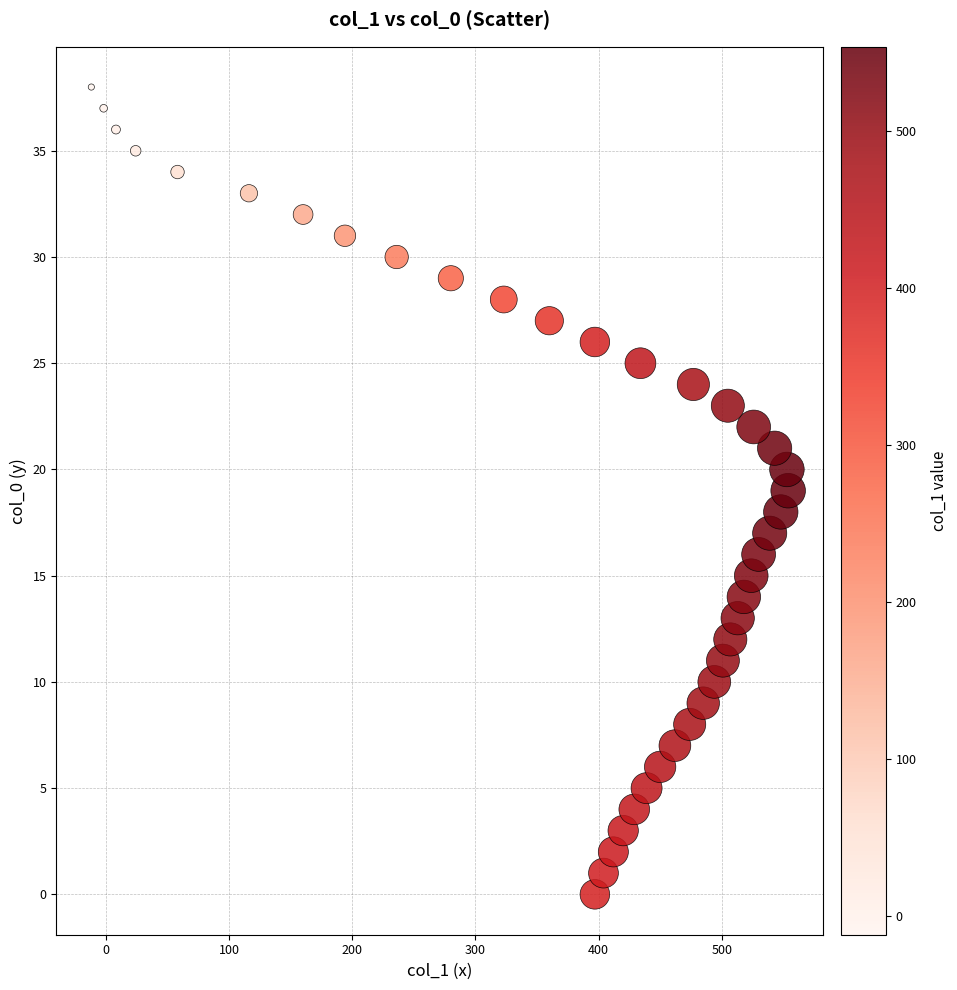

What is the range of X values (max minus min)?

566